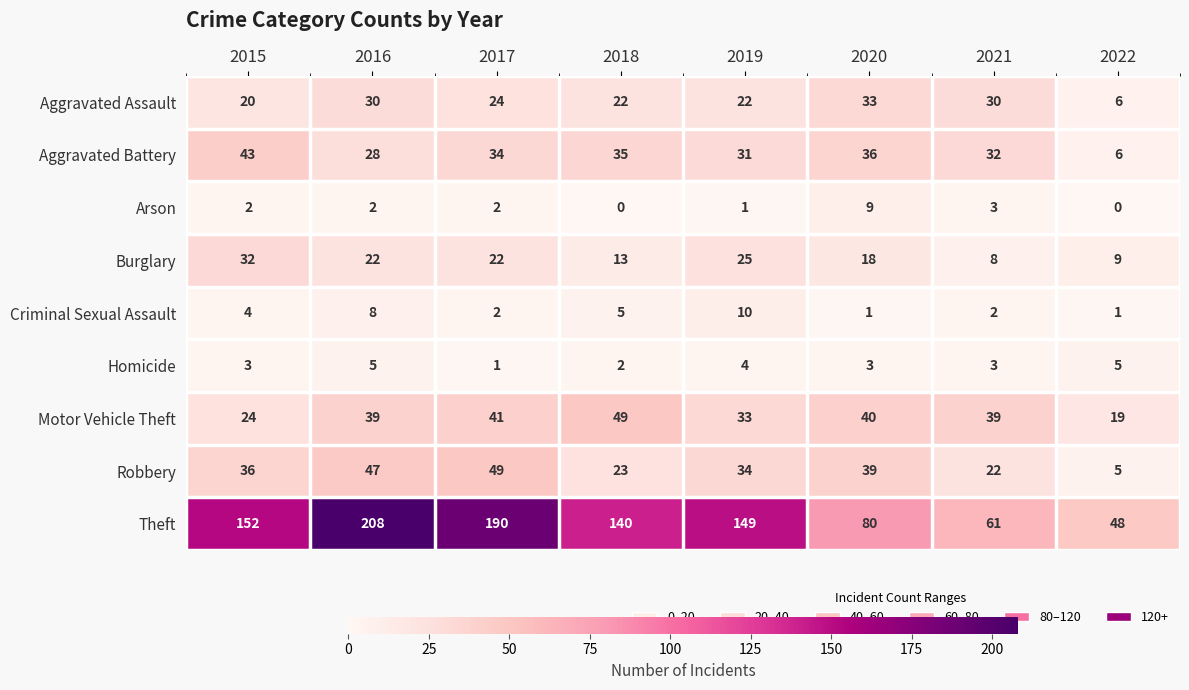

At which category is the sum across all series the highest?

2016